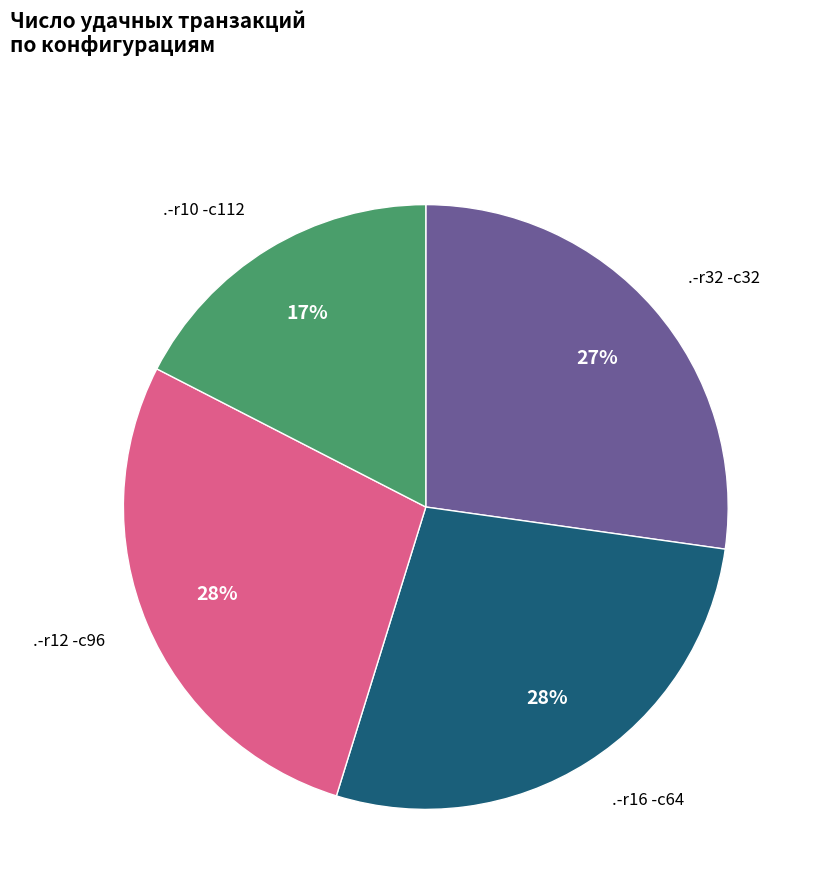

Which category has the smallest portion of the pie?

.-r10 -c112